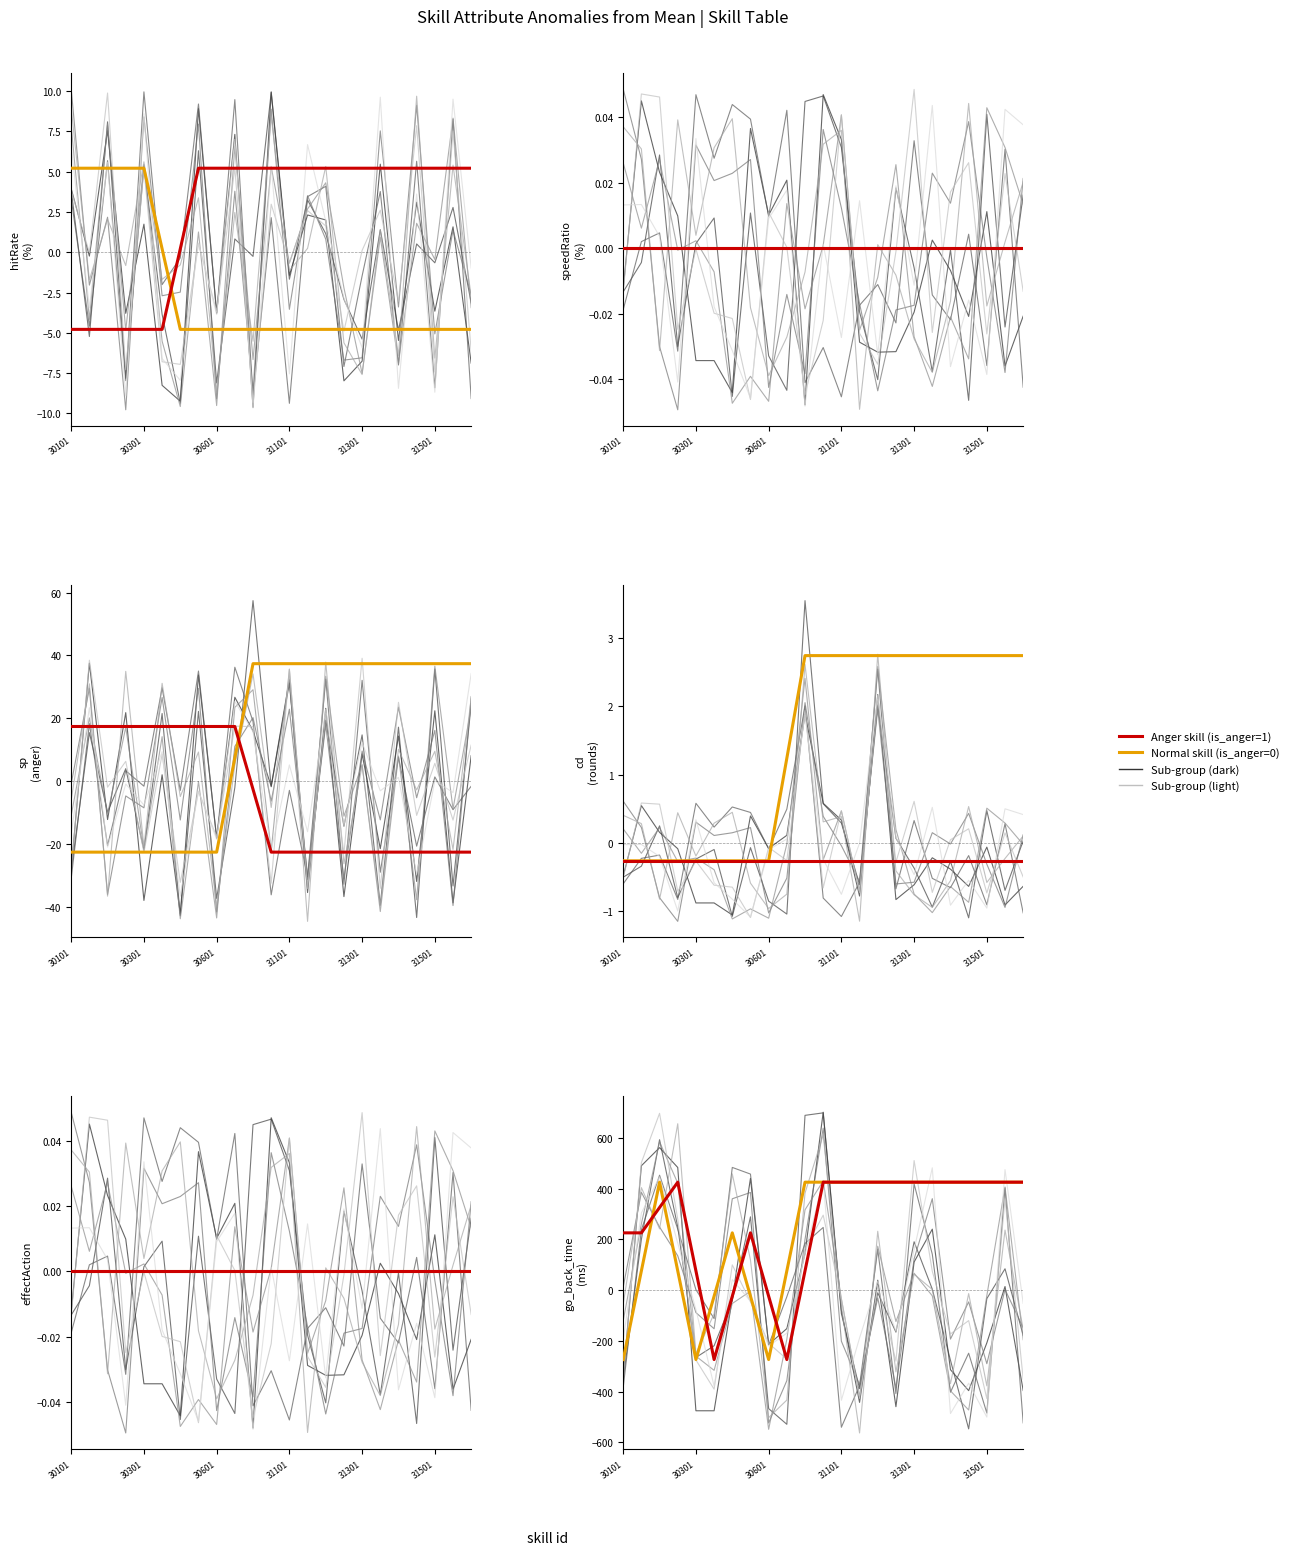

Rank the categories by Normal skill value from highest to lowest.

30601, 10, 11, 12, 13, 14, 15, 16, 17, 18, 19, 20, 21, 22, 6, 30301, 31101, 9, 31501, 7, 30101, 31301, 8